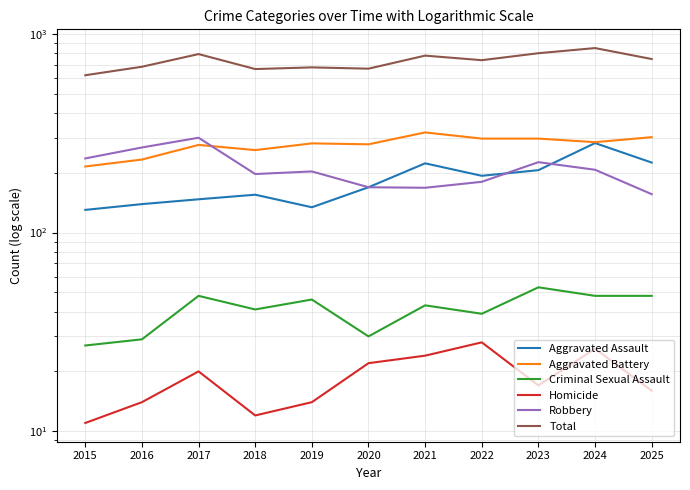

What value does the Aggravated Battery series have at 2022?

297